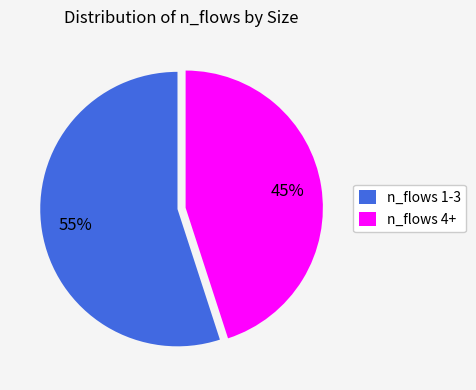

Does n_flows 1-3 account for over 50% of the chart?

Yes